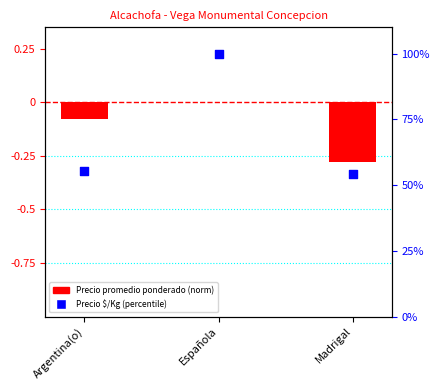

Which series contains the highest Y value?

Precio $/Kg (percentile)